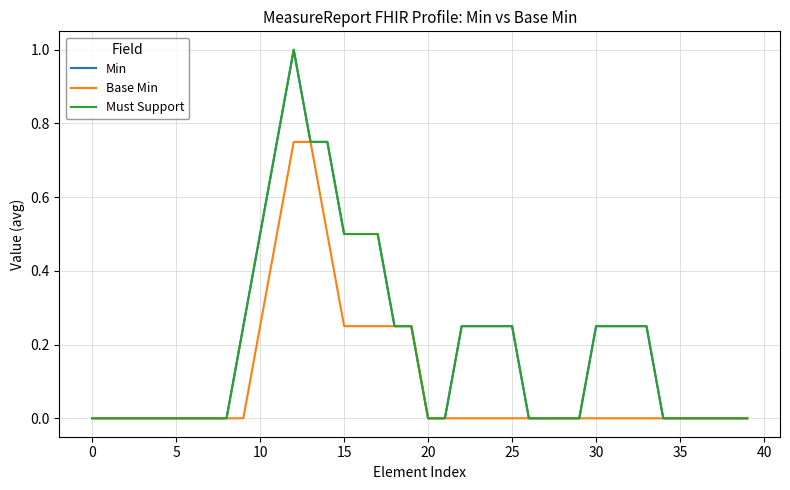

Is this an area chart (filled region under the line)?

No